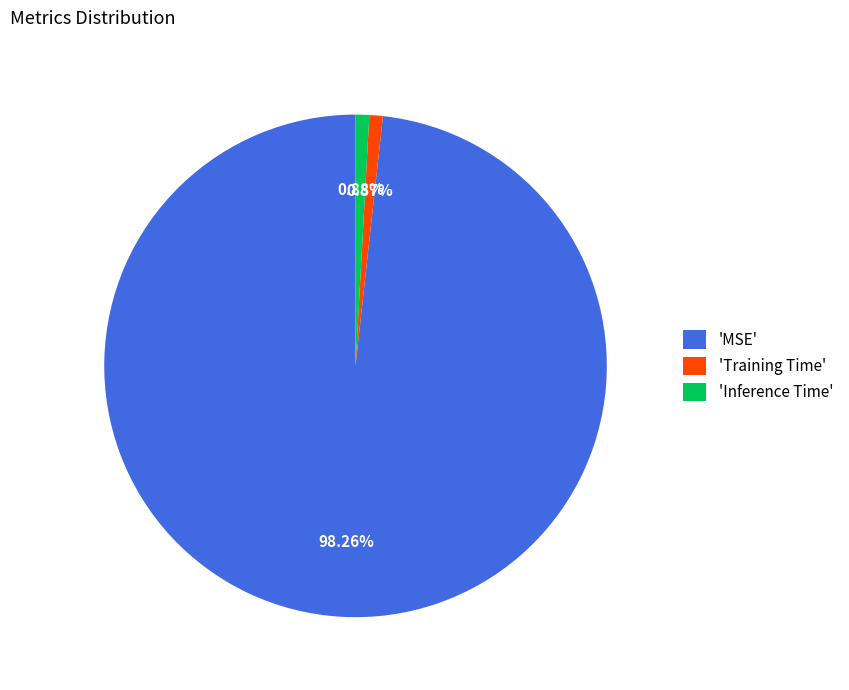

Does 'MSE' represent more than half of the total?

Yes